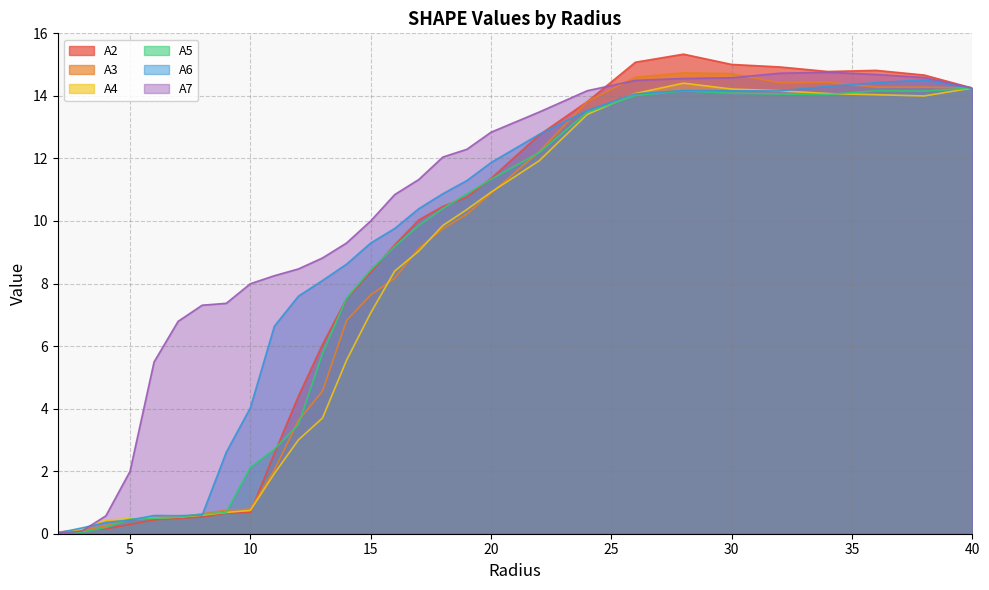

Which series has the largest total across all categories?

A7